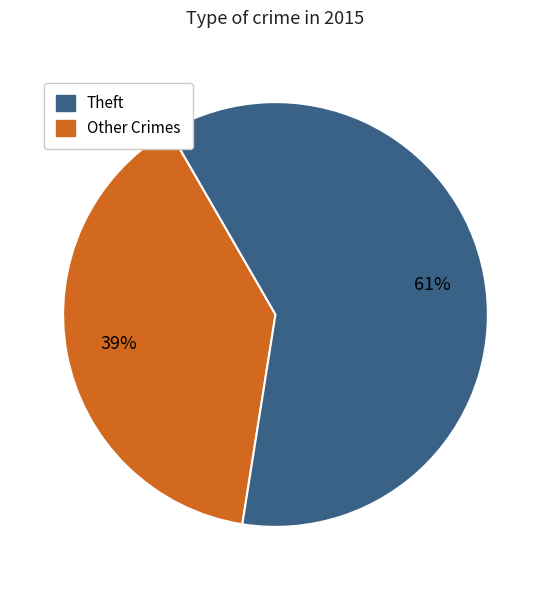

To the nearest percent, what is the average slice percentage?

50%